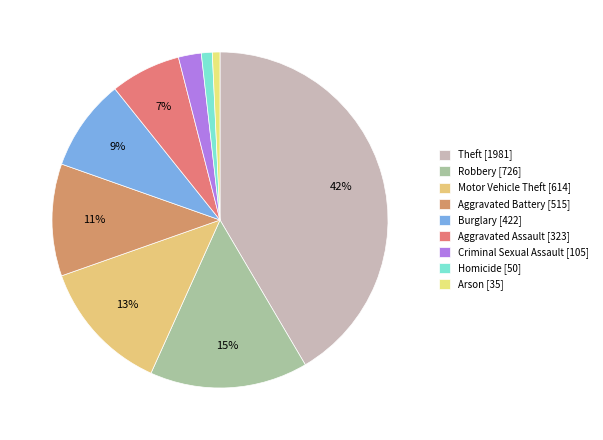

Does Robbery account for over 50% of the chart?

No